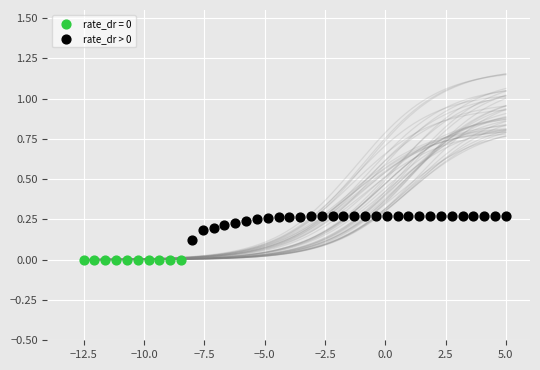

Which series contains the highest Y value?

rate_dr > 0